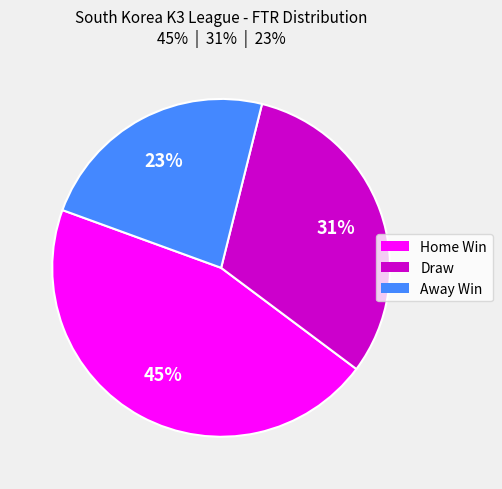

Is there any slice that represents more than half of the pie?

No